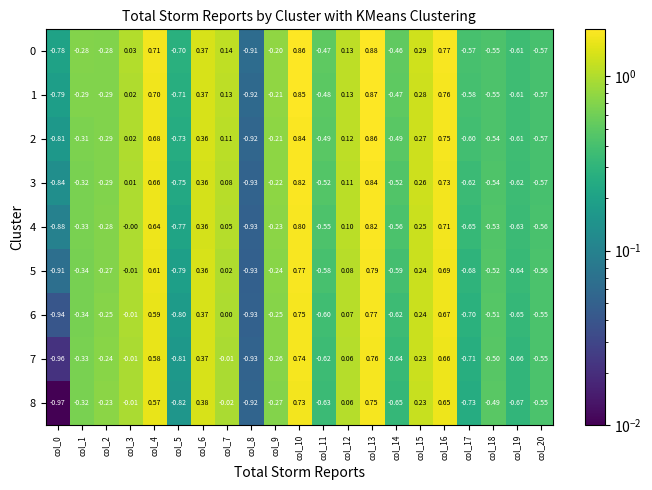

Is the value of 3 at col_1 greater than the value of 7 at col_11?

Yes